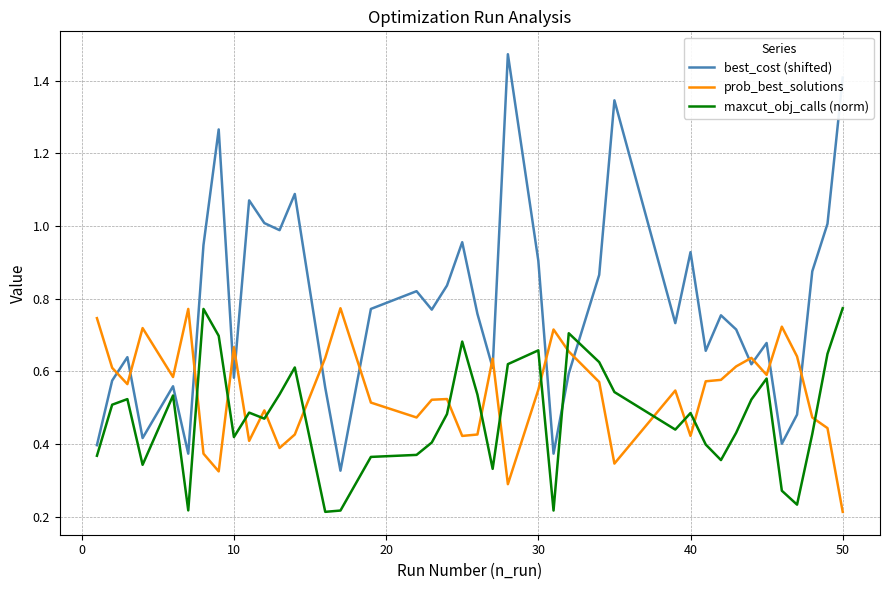

List the series in order of their overall mean, lowest first.

maxcut_obj_calls (norm), prob_best_solutions, best_cost (shifted)